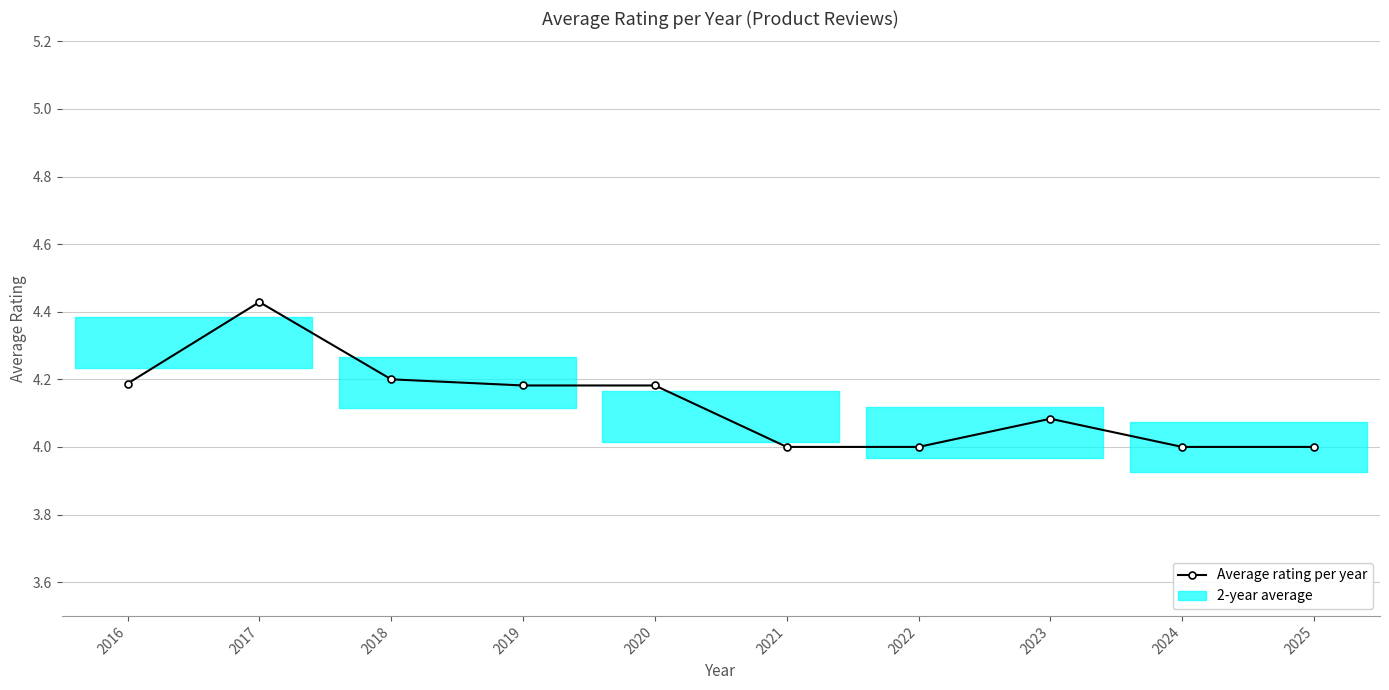

Approximately how many times larger is the value at 2024 compared to 2022?

1.0